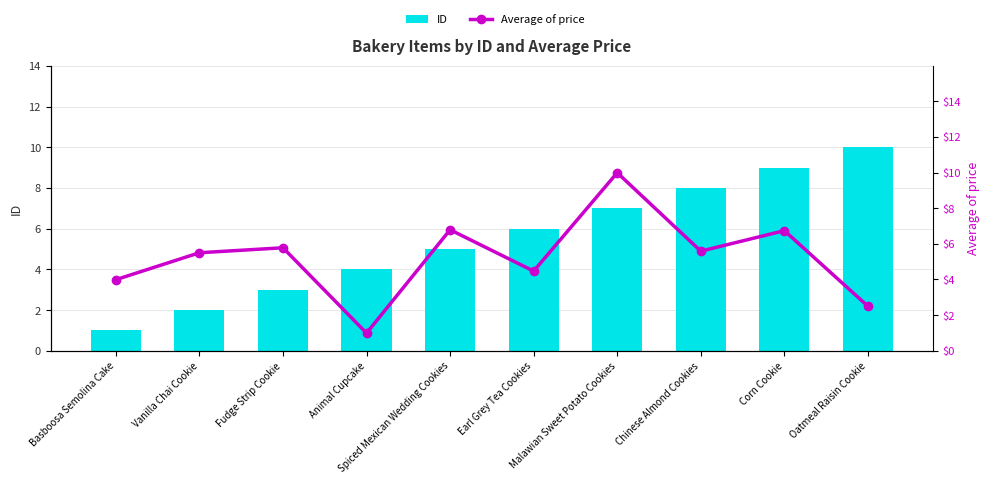

Read the Average of price value at Fudge Strip Cookie.

5.8